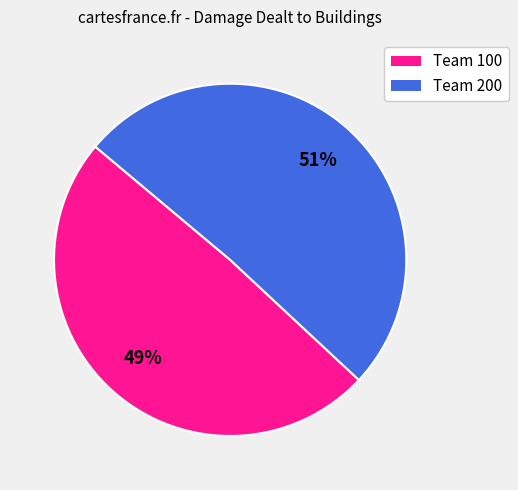

Is there any slice that represents more than half of the pie?

Yes